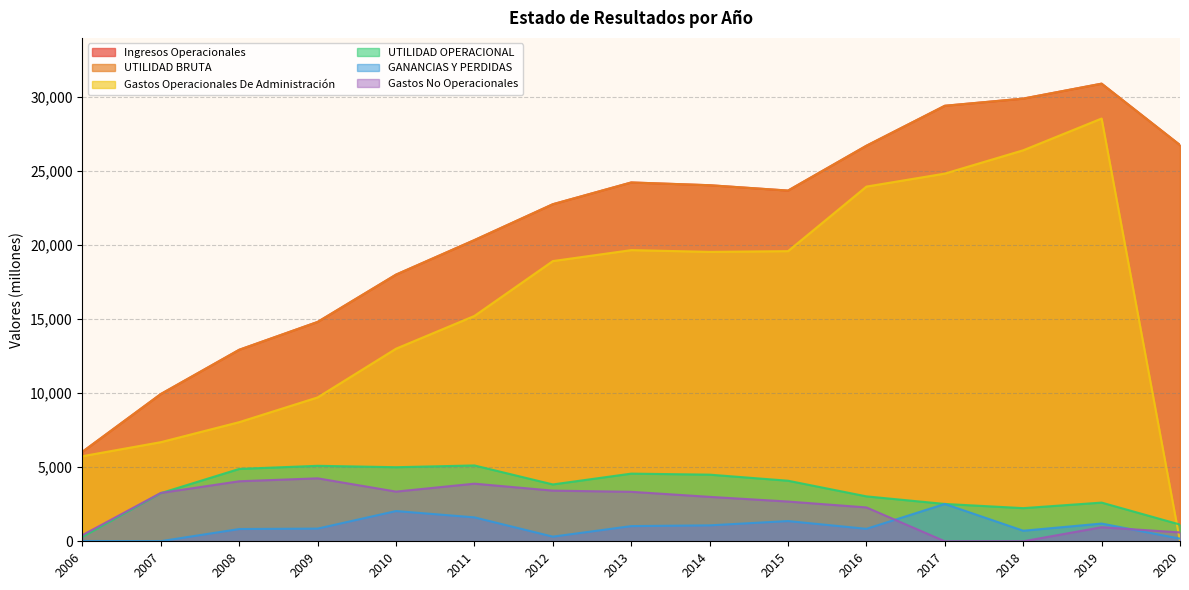

True or false: UTILIDAD BRUTA and UTILIDAD OPERACIONAL intersect in this chart.

False